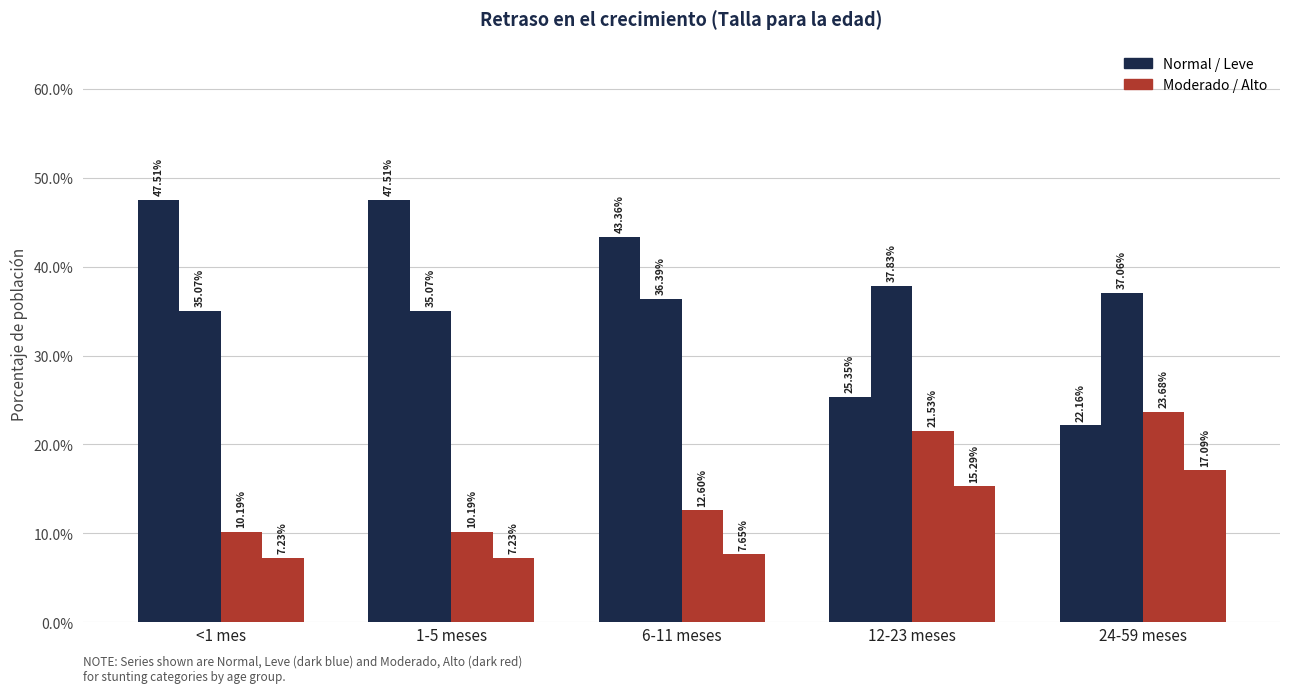

The Moderado series shows 0.1 at 1-5 meses. True or false?

True